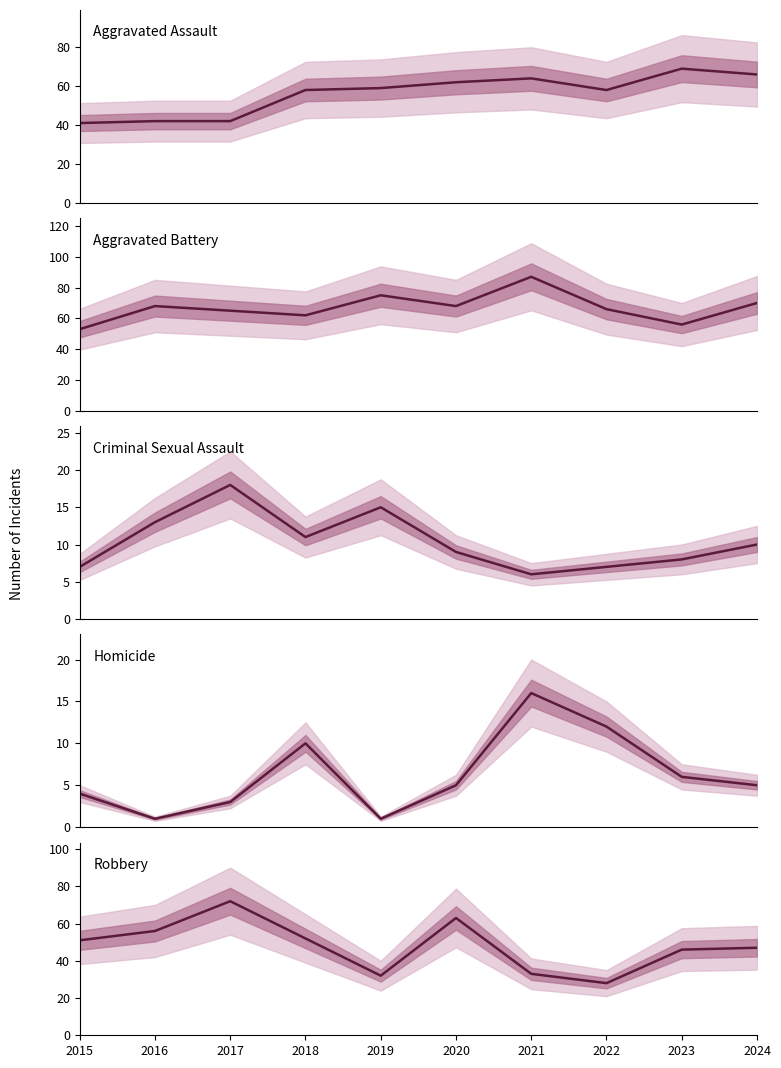

True or false: Robbery has more than 0 interior local peaks.

True